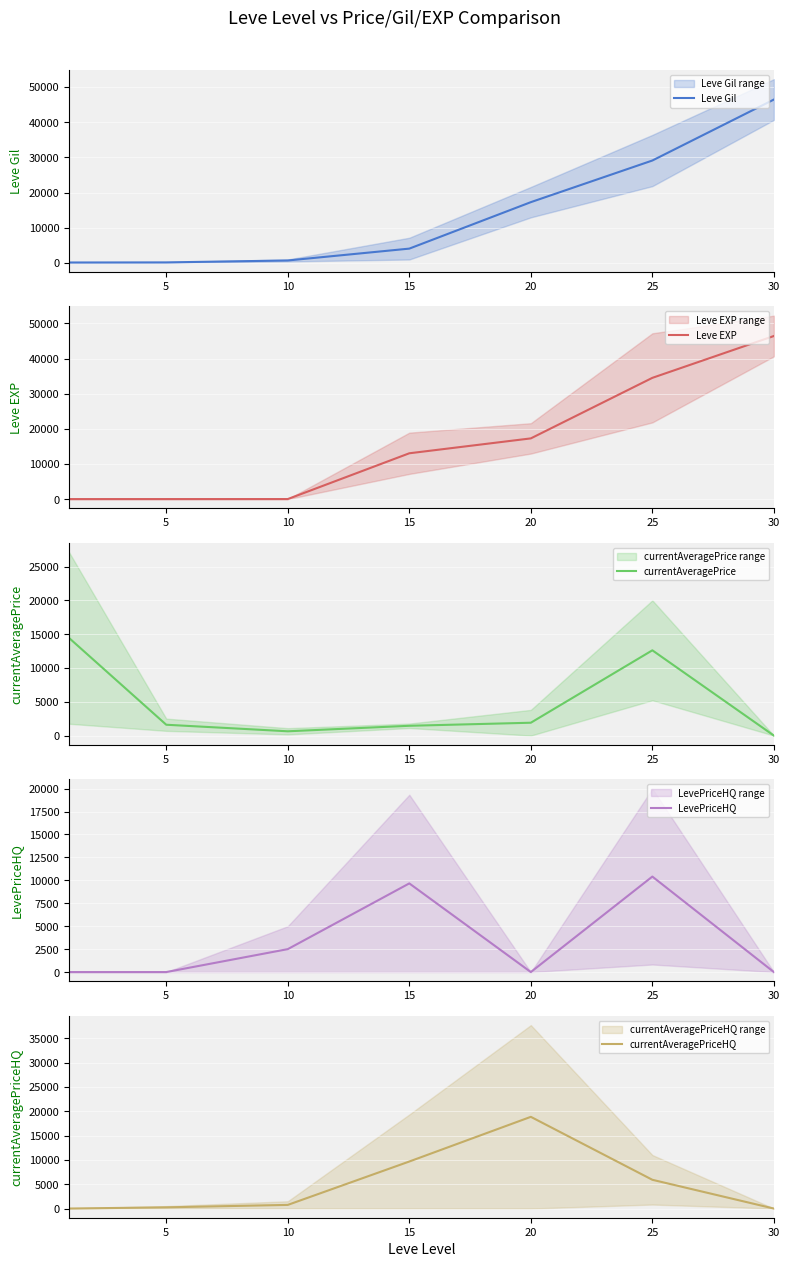

At how many categories does at least one series exceed 43978?

1